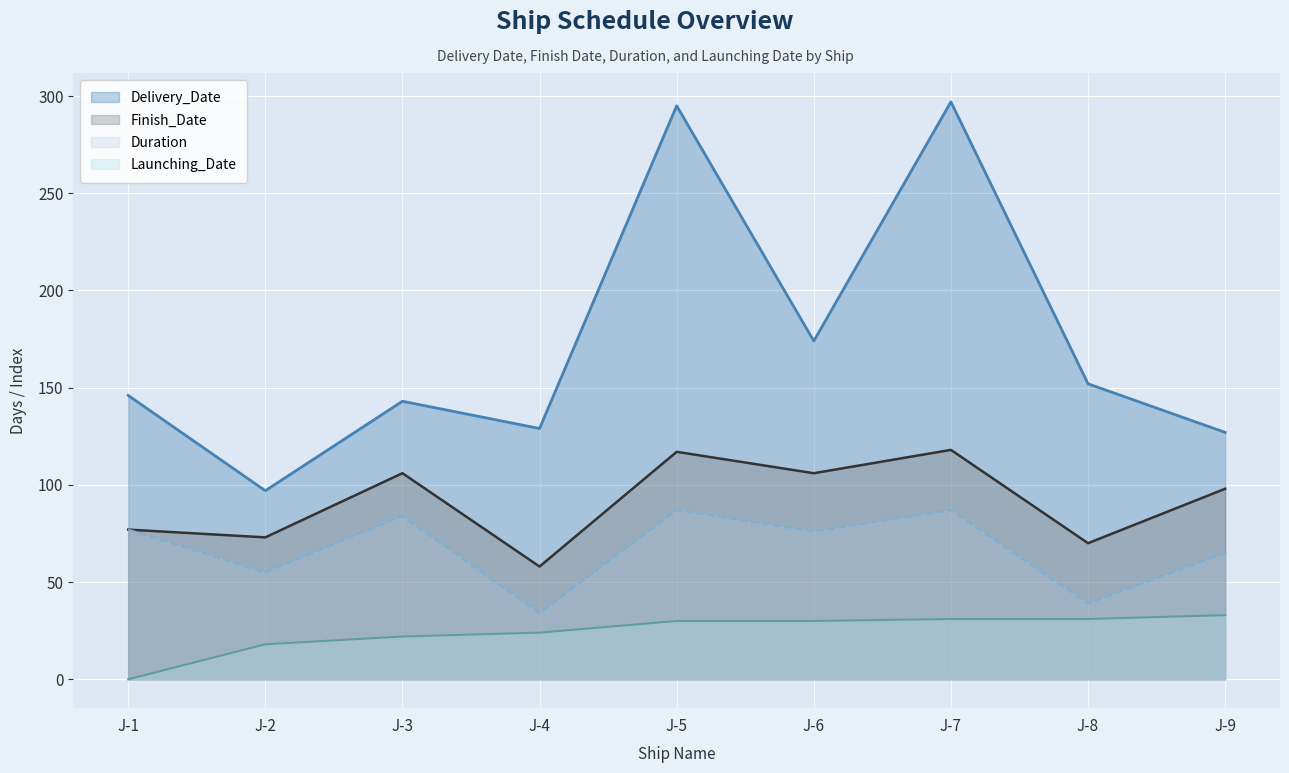

True or false: Duration and Launching_Date cross at least once.

False